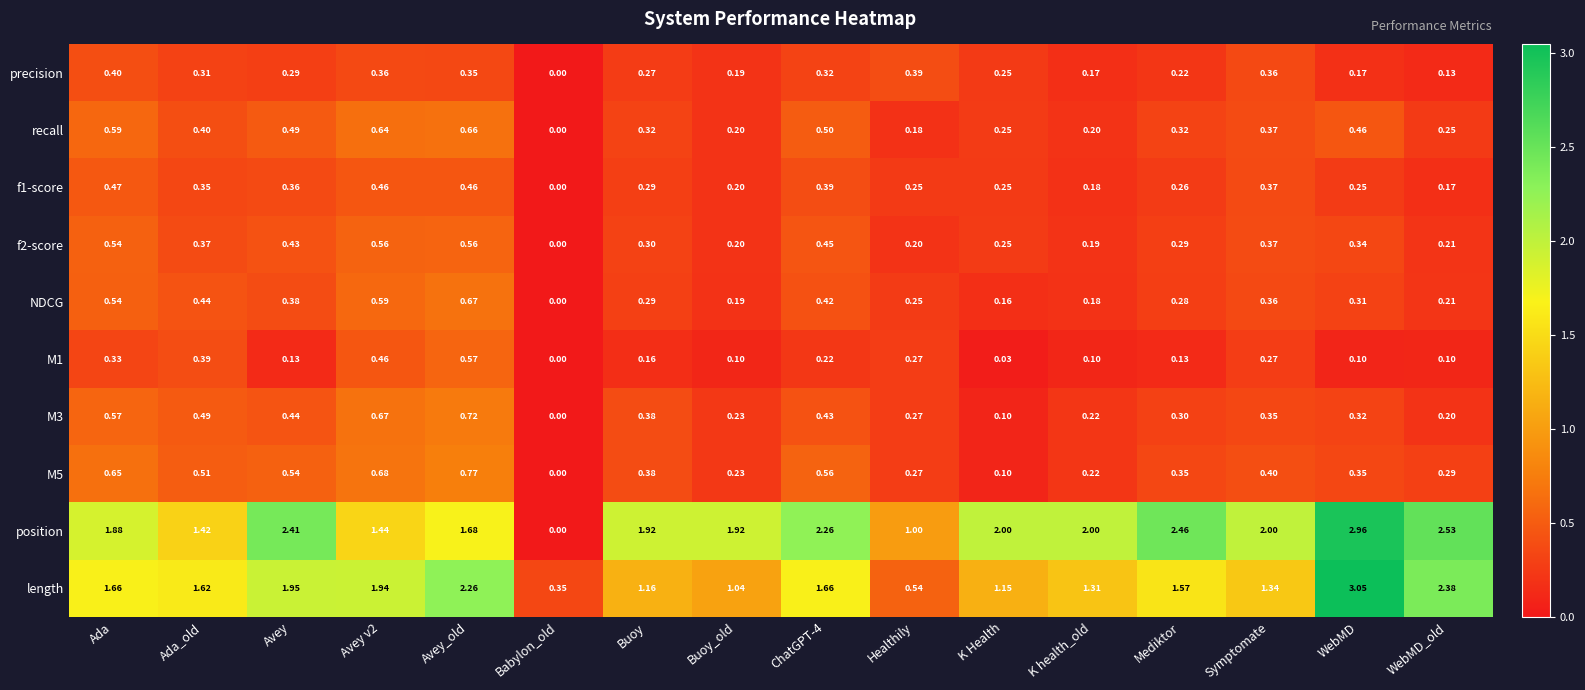

At which category is the sum across all series the highest?

Avey_old